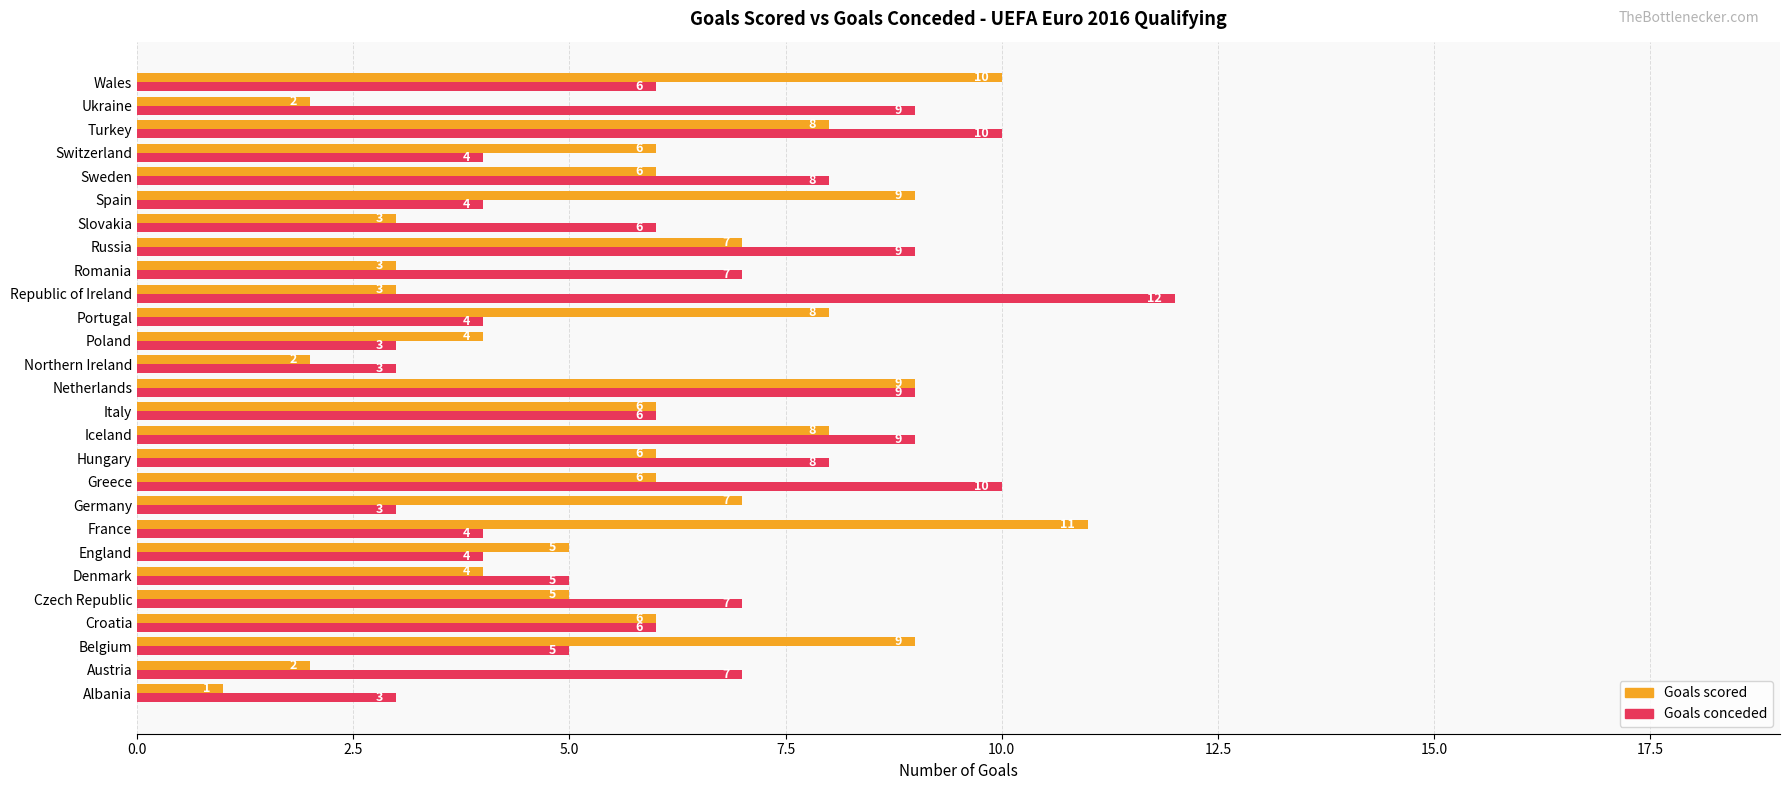

What are all the series names shown in the legend?

Goals scored, Goals conceded